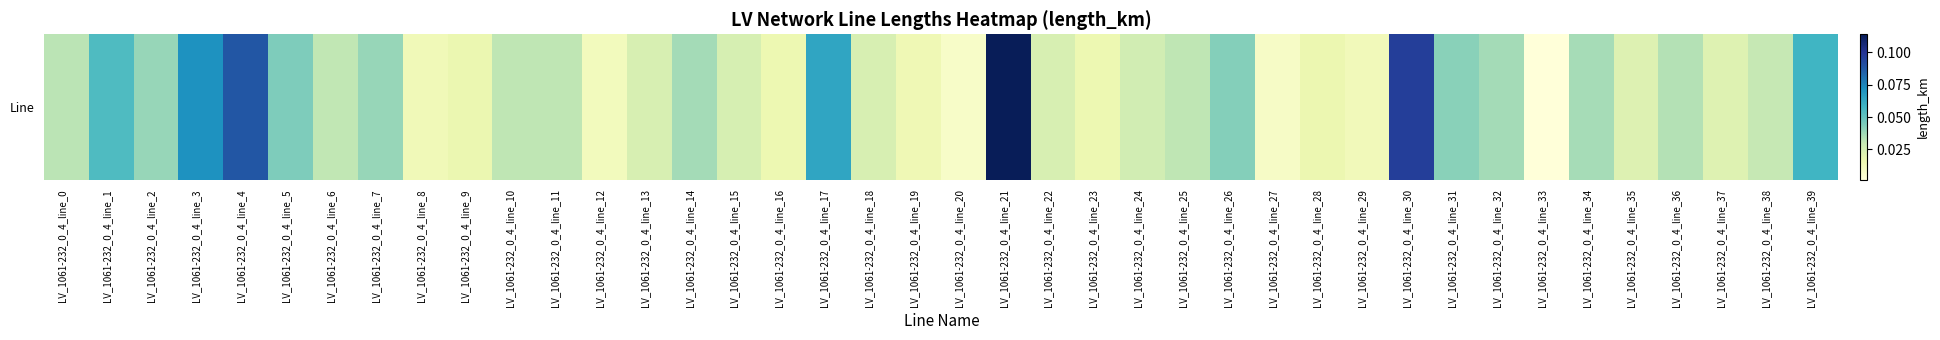

The value at LV_1061-232_0_4_line_16 is 0.0. True or false?

False